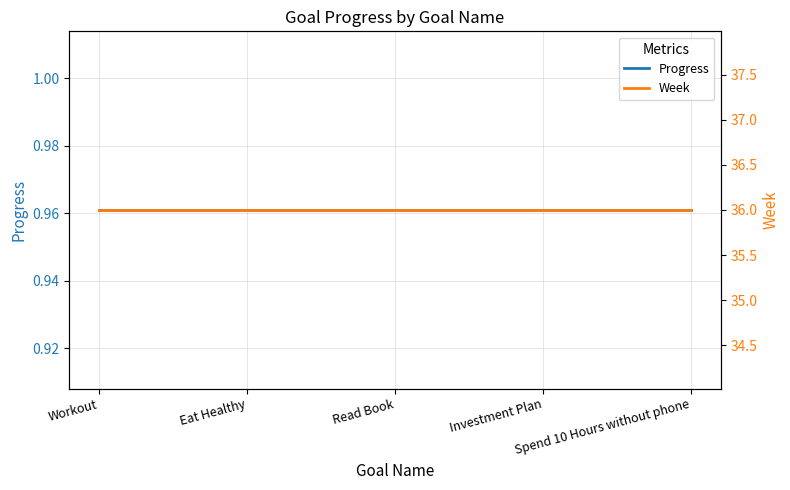

What is the label of the 4th point from the left?

Investment Plan